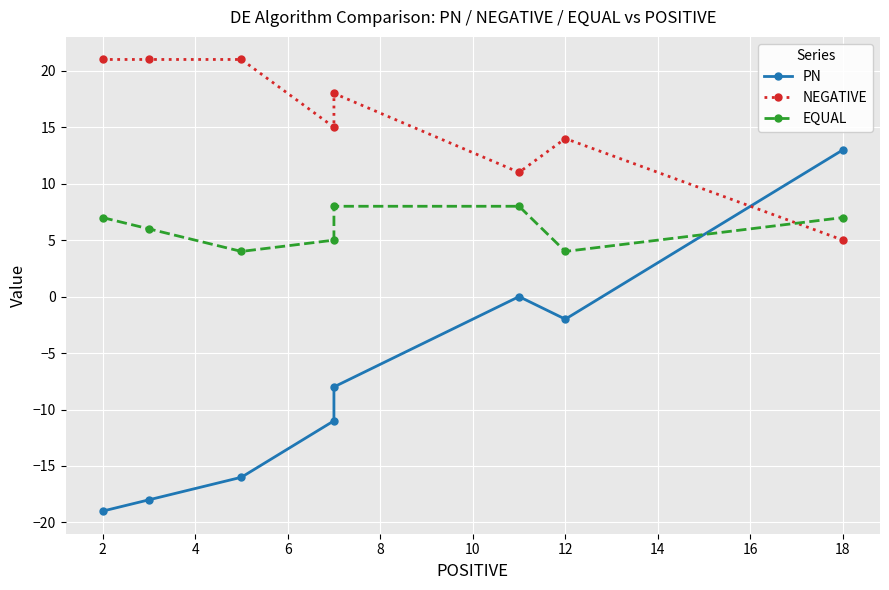

What is the lowest value of the PN series?

-19